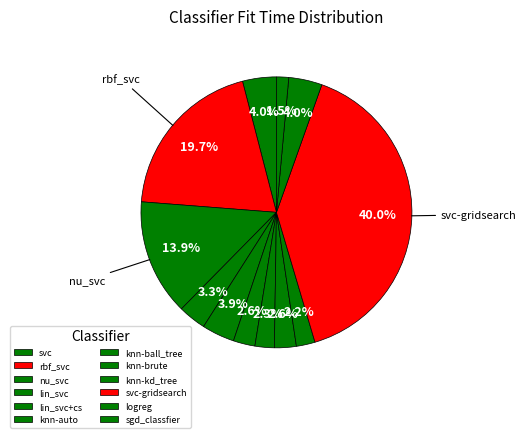

How many segments does this pie chart have?

12